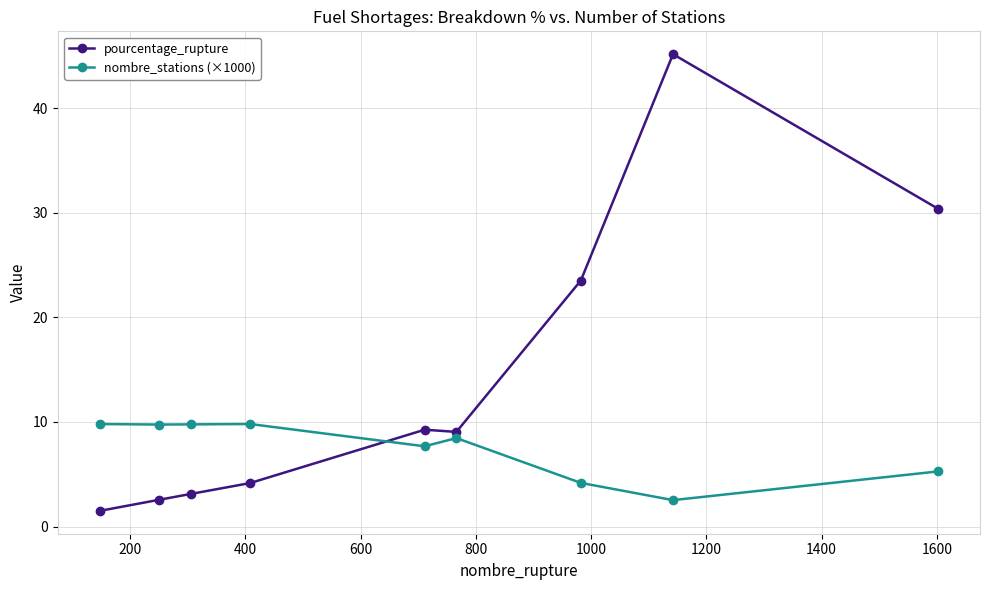

Rank the series by their maximum value, from highest to lowest.

pourcentage_rupture, nombre_stations (×1000)